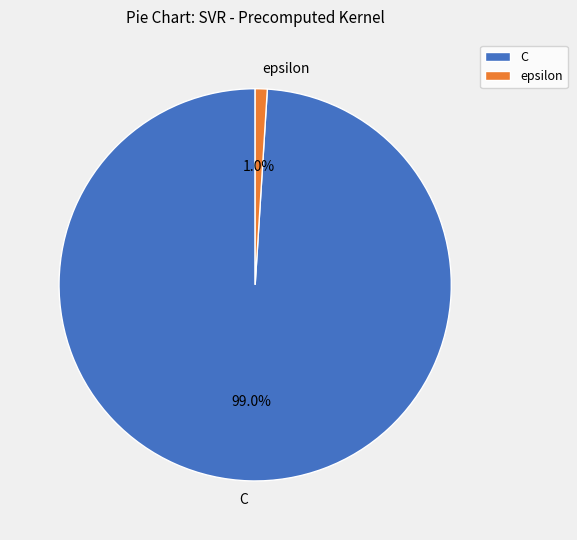

Do C and epsilon together represent more than half of the pie?

Yes